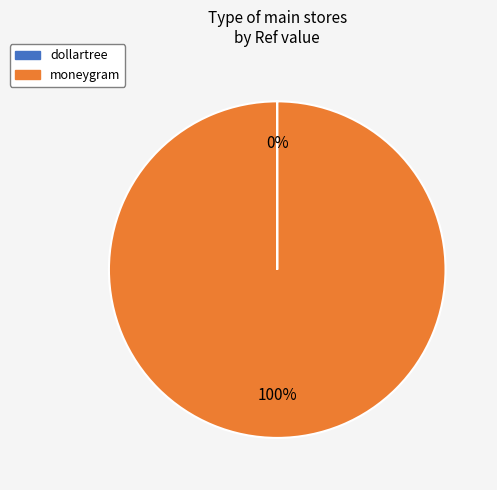

To the nearest percent, what is the average slice percentage?

50%